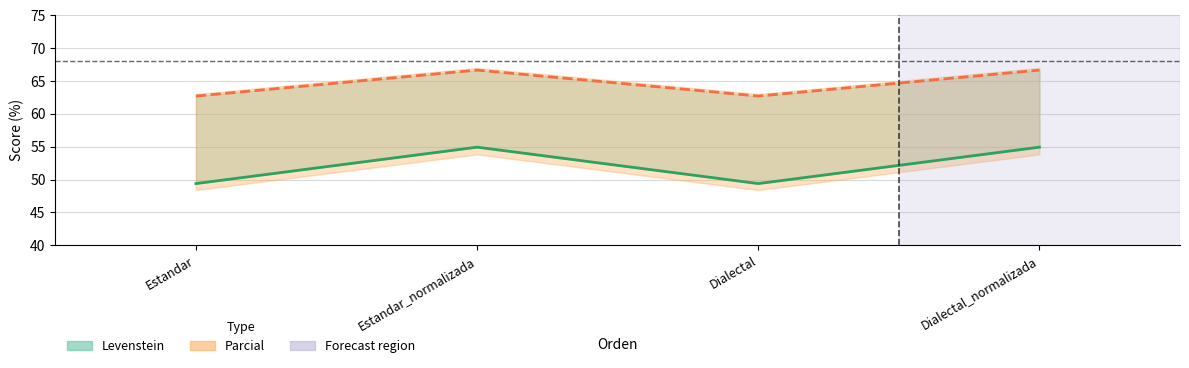

What is the difference between the maximum and minimum values in the Parcial series?

4.0